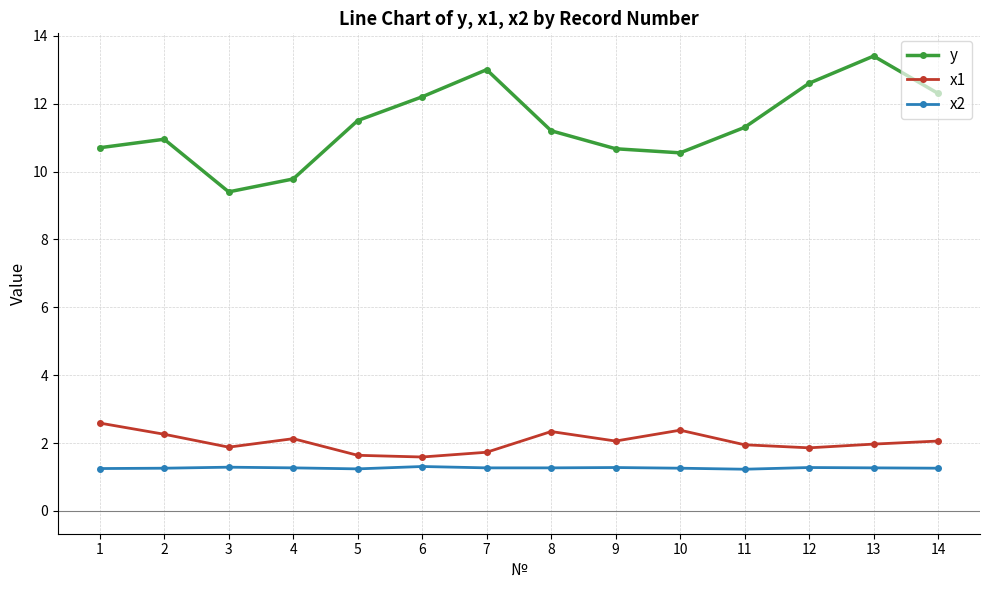

What is the difference between the highest and lowest values at 4?

8.5